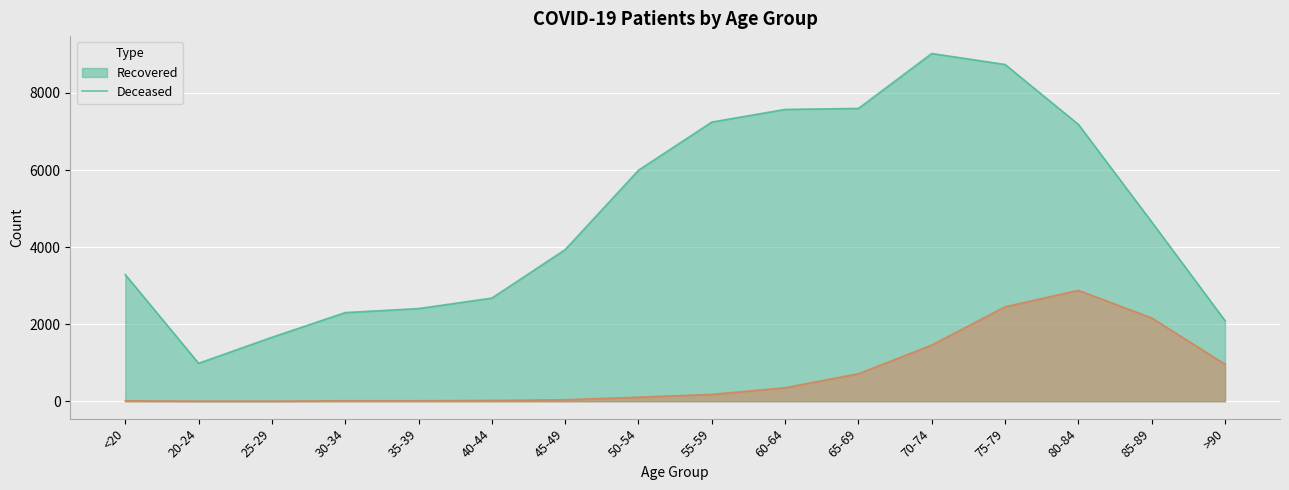

Reading left to right, list all the values displayed in this chart.

patients_recovered: 3287	985	1660	2301	2405	2677	3935	5995	7245	7573	7598	9024	8739	7184	4653	2092
patients_deceased: 12	3	3	13	13	21	39	105	178	351	714	1458	2451	2878	2162	961